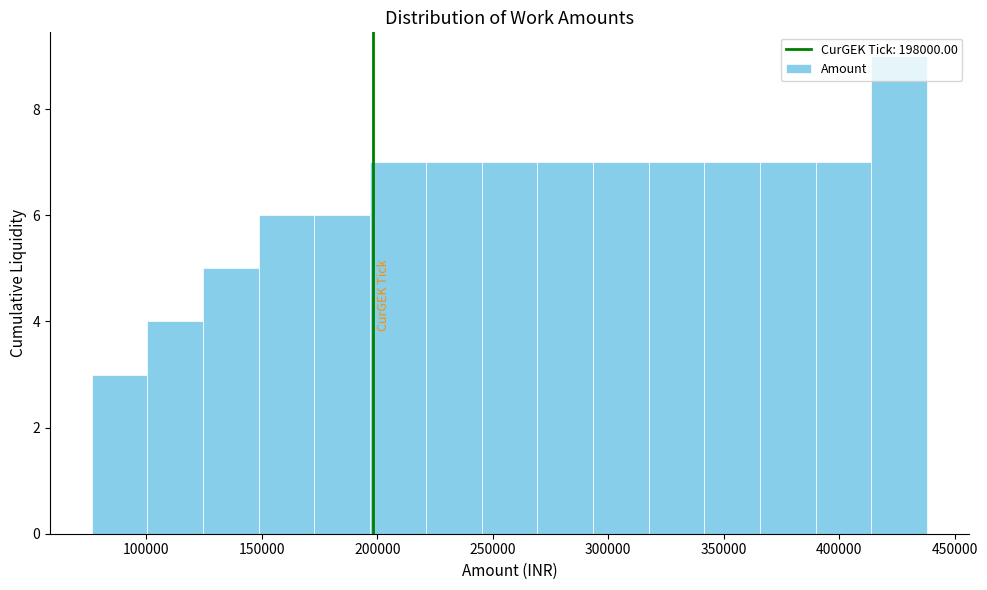

Reading left to right, transcribe this chart: for each bar, give the range it covers on the x-axis and its height. Neither the bar edges nor the heights are printed on the chart, so give them approximately, as read against the axes.

75000 to 100000: 3
100000 to 125000: 4
125000 to 150000: 5
150000 to 175000: 6
175000 to 195000: 6
195000 to 220000: 7
220000 to 245000: 7
245000 to 270000: 7
270000 to 295000: 7
295000 to 315000: 7
315000 to 340000: 7
340000 to 365000: 7
365000 to 390000: 7
390000 to 415000: 7
415000 to 440000: 9